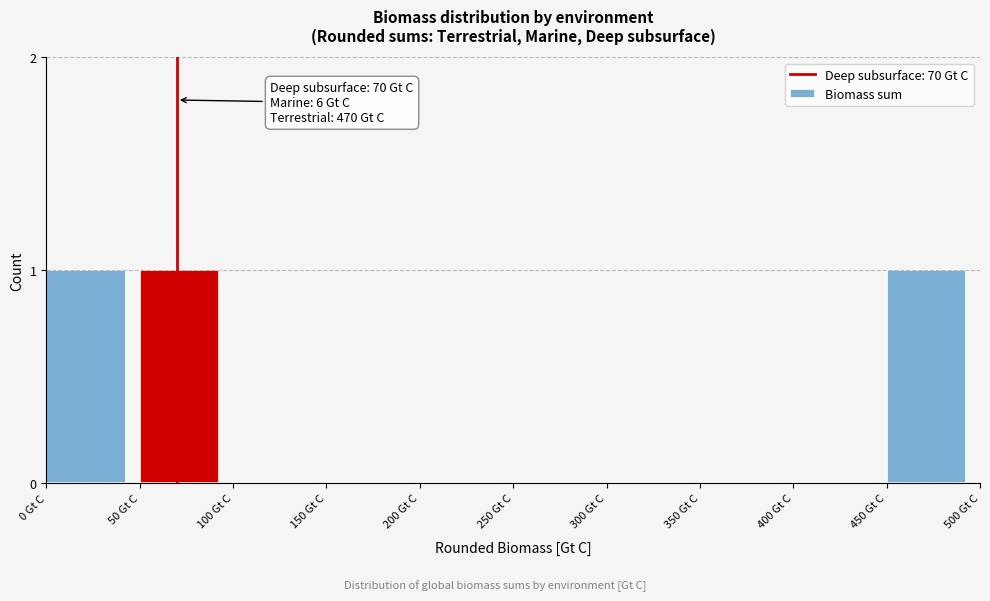

Reading left to right, extract all data points from this chart.

0 Gt C=1	50 Gt C=1	100 Gt C=0	150 Gt C=0	200 Gt C=0	250 Gt C=0	300 Gt C=0	350 Gt C=0	400 Gt C=0	450 Gt C=1